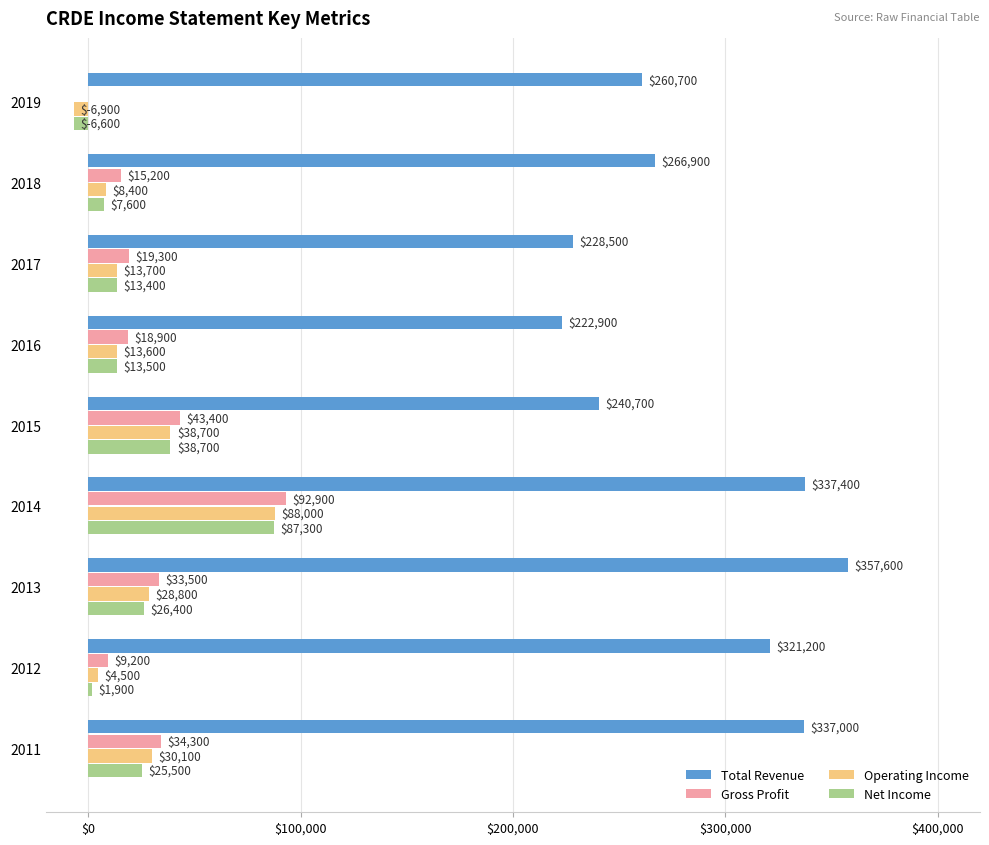

Between 2019 and 2013, which series saw the biggest shift?

Total Revenue